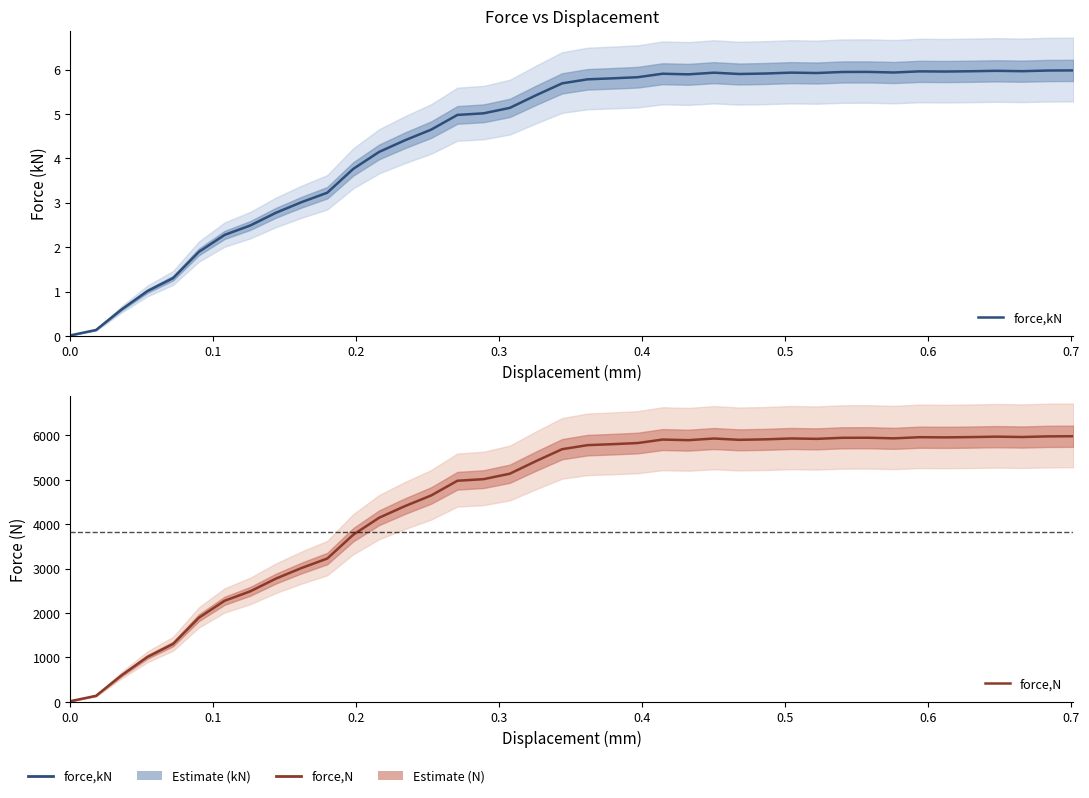

What is the maximum value for force,kN?

6.0